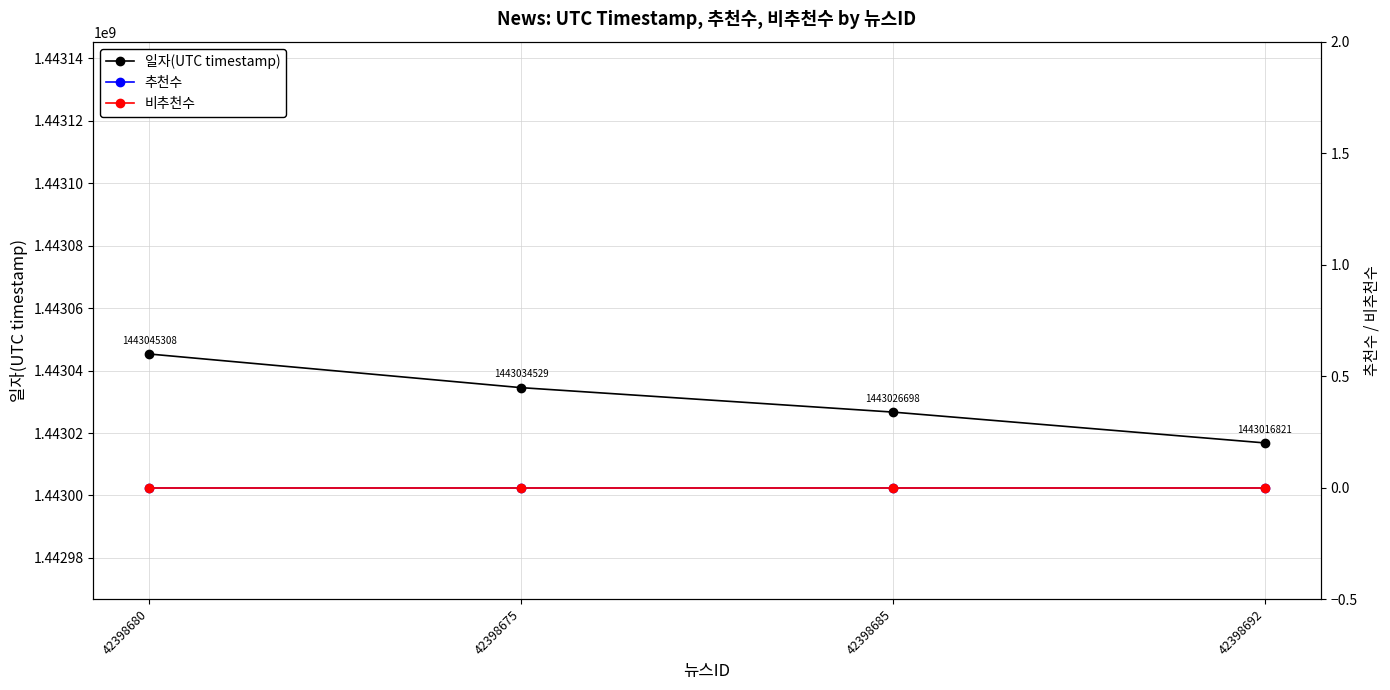

What is the difference between the maximum and minimum values in the 일자(UTC timestamp) series?

28487